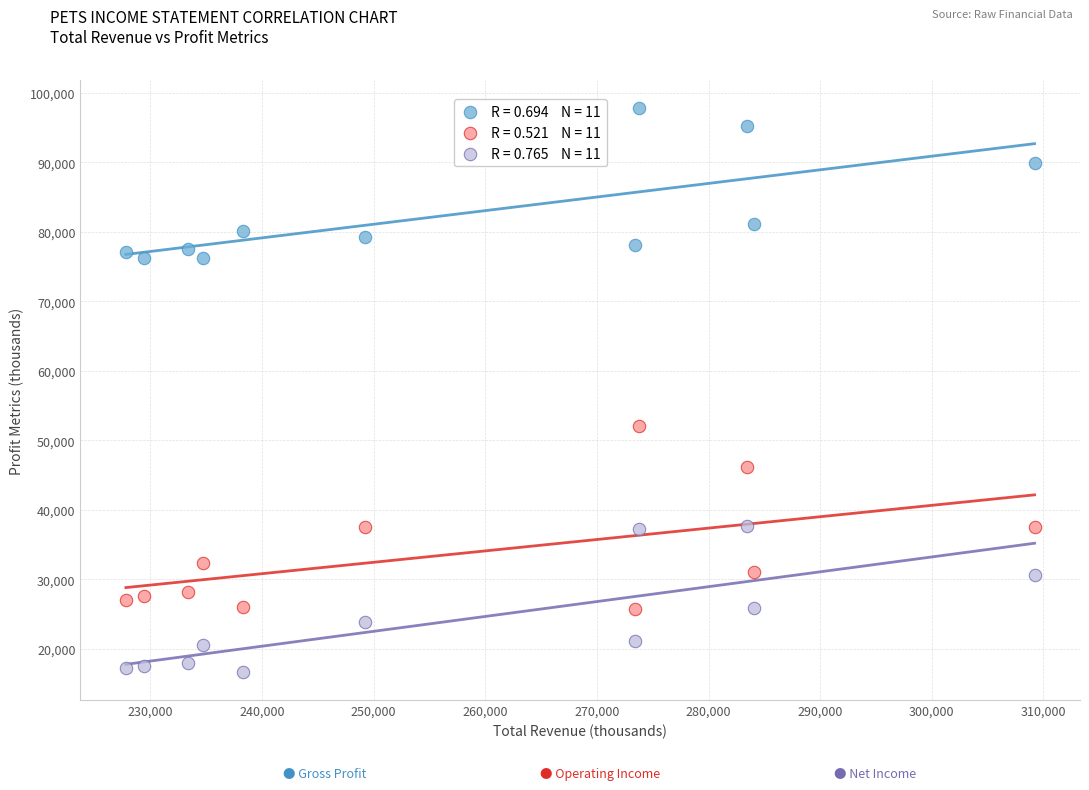

Across all data points, what is the range of Y values (max minus min)?

81100